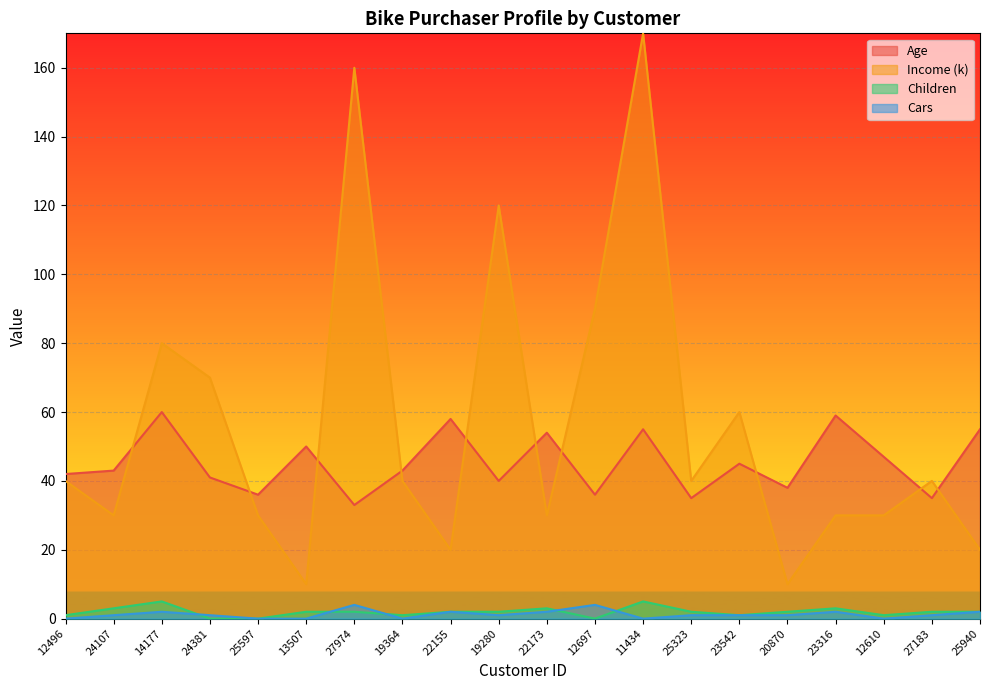

Reading left to right, what are all the values shown in this chart?

Age: 42	43	60	41	36	50	33	43	58	40	54	36	55	35	45	38	59	47	35	55
Income (k): 40	30	80	70	30	10	160	40	20	120	30	90	170	40	60	10	30	30	40	20
Children: 1	3	5	0	0	2	2	1	2	2	3	0	5	2	1	2	3	1	2	2
Cars: 0	1	2	1	0	0	4	0	2	1	2	4	0	1	1	1	2	0	1	2